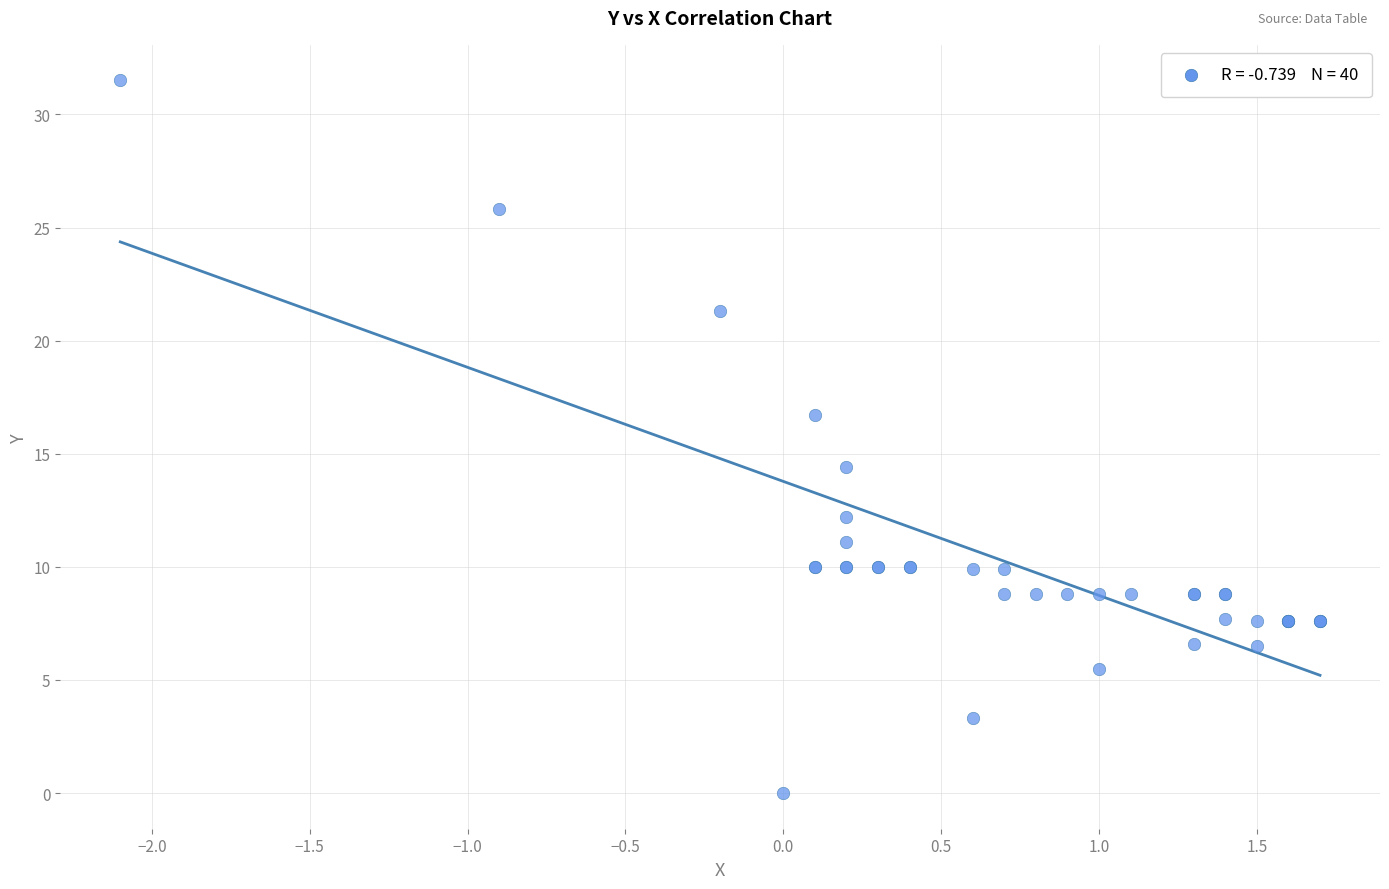

What Y value in the scatter plot is closest to 15?

14.4